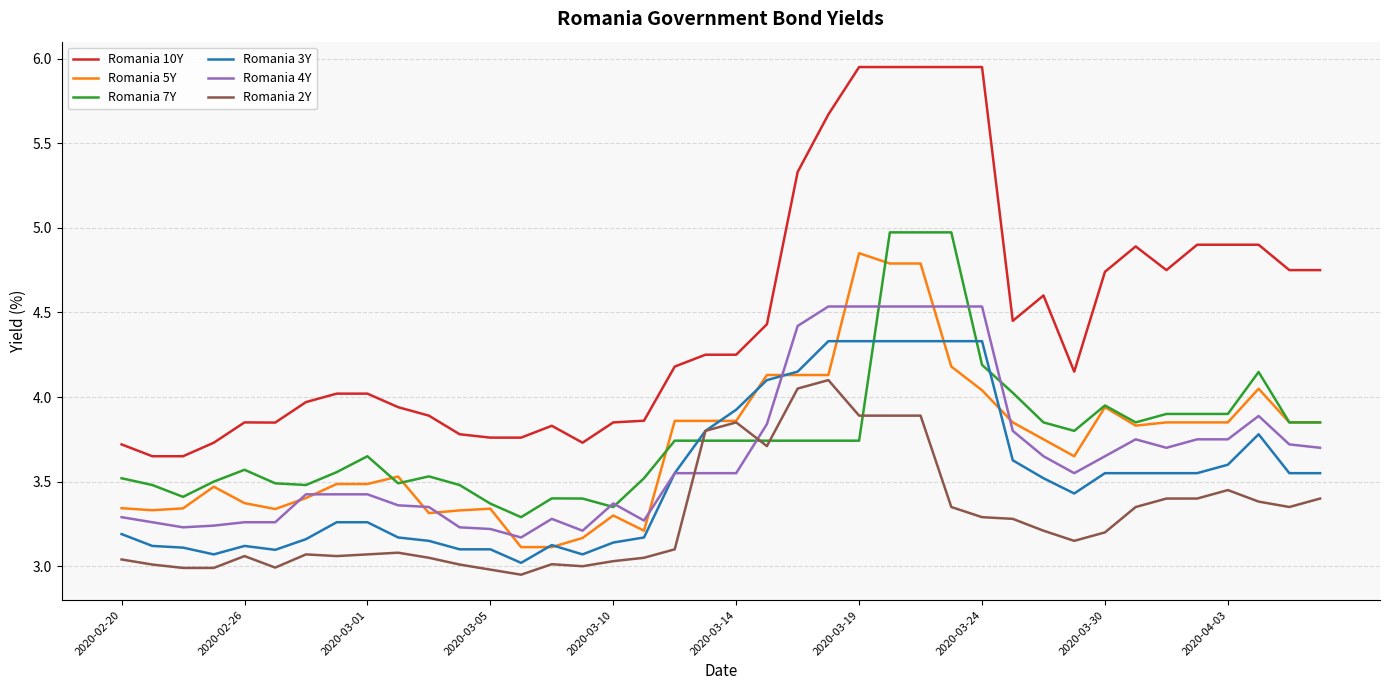

After their last crossing, which series has the higher values: Romania 3Y or Romania 5Y?

Romania 5Y